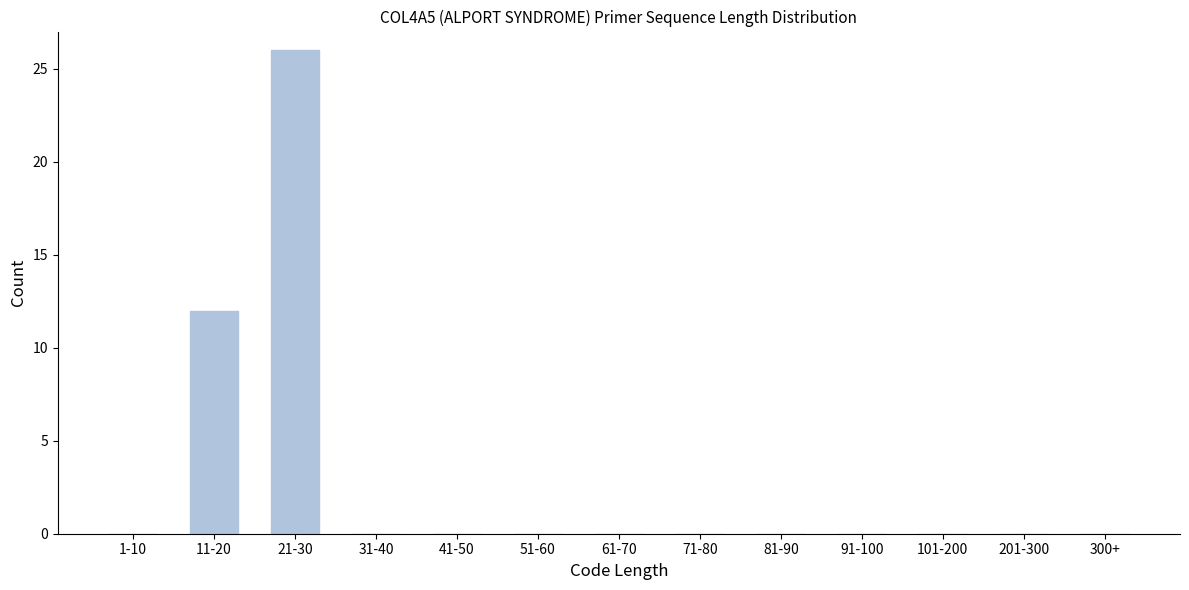

Reading left to right, transcribe all the data shown in this chart.

1-10=0	11-20=12	21-30=26	31-40=0	41-50=0	51-60=0	61-70=0	71-80=0	81-90=0	91-100=0	101-200=0	201-300=0	300+=0